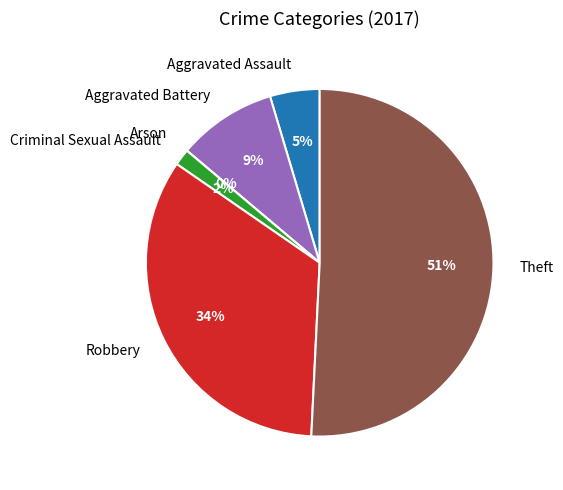

True or false: Theft accounts for 60% of the total.

False